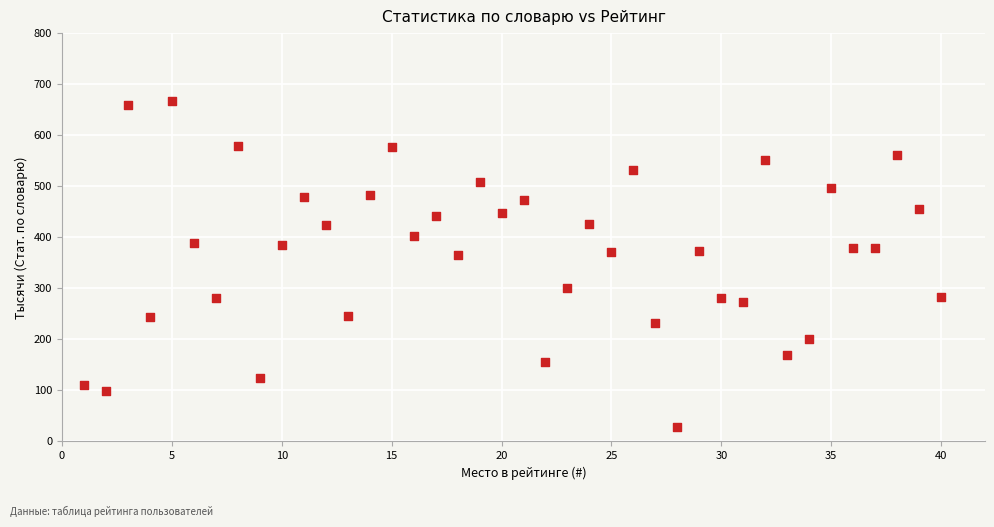

What is the range of Y values (max minus min)?

638.6